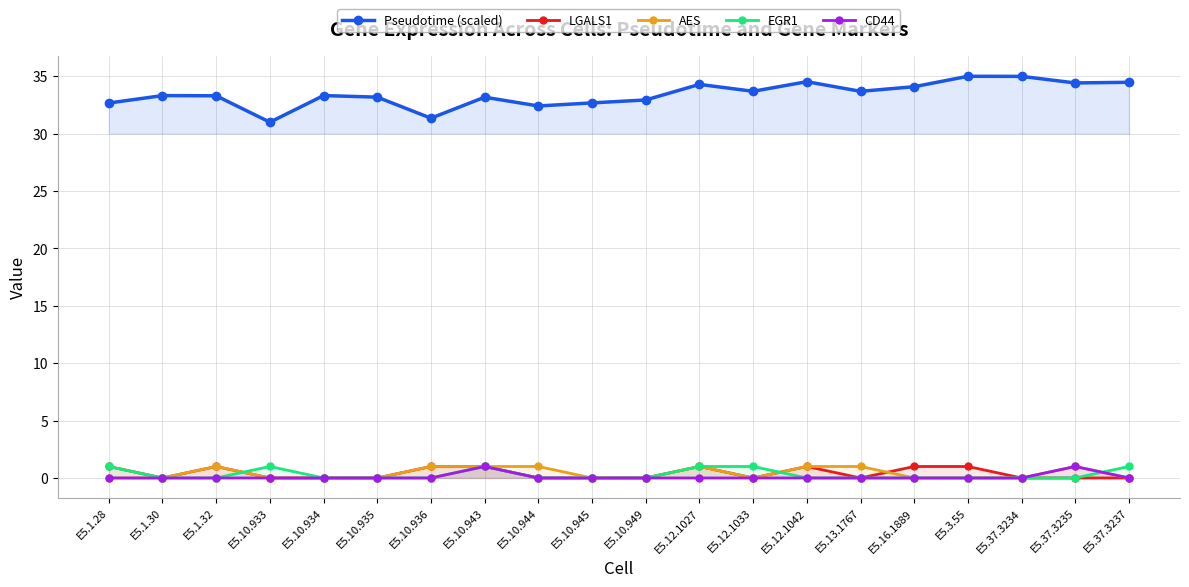

List the labels in order of CD44 value, smallest first.

E5.1.28, E5.1.30, E5.1.32, E5.10.933, E5.10.934, E5.10.935, E5.10.936, E5.10.944, E5.10.945, E5.10.949, E5.12.1027, E5.12.1033, E5.12.1042, E5.13.1767, E5.16.1889, E5.3.55, E5.37.3234, E5.37.3237, E5.10.943, E5.37.3235